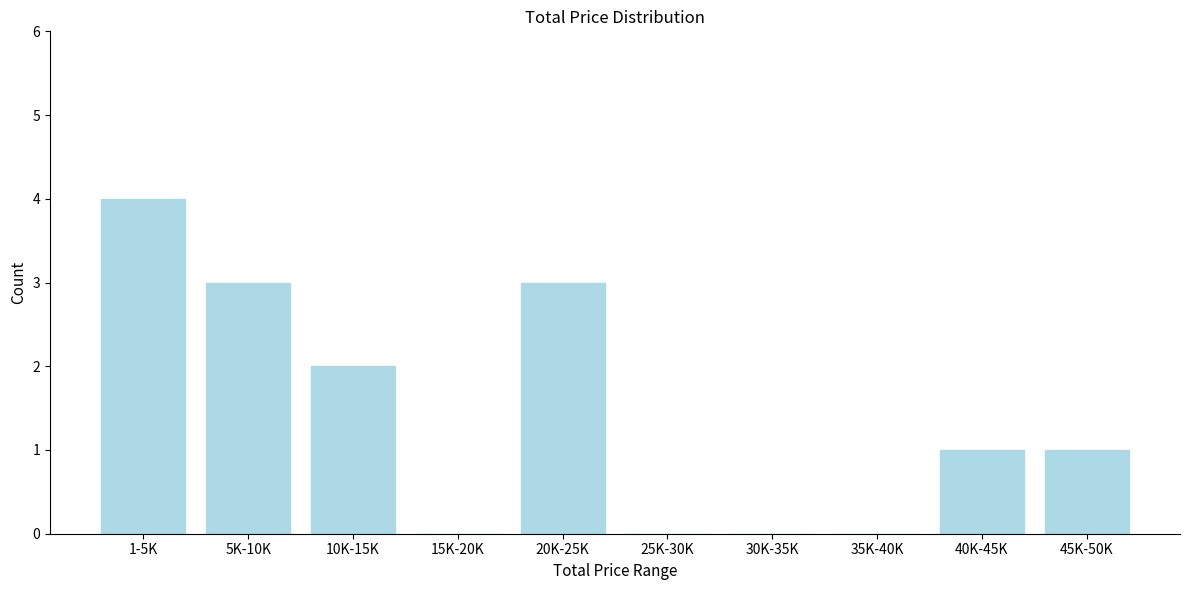

Reading left to right, list all the values displayed in this chart.

1-5K=4	5K-10K=3	10K-15K=2	15K-20K=0	20K-25K=3	25K-30K=0	30K-35K=0	35K-40K=0	40K-45K=1	45K-50K=1